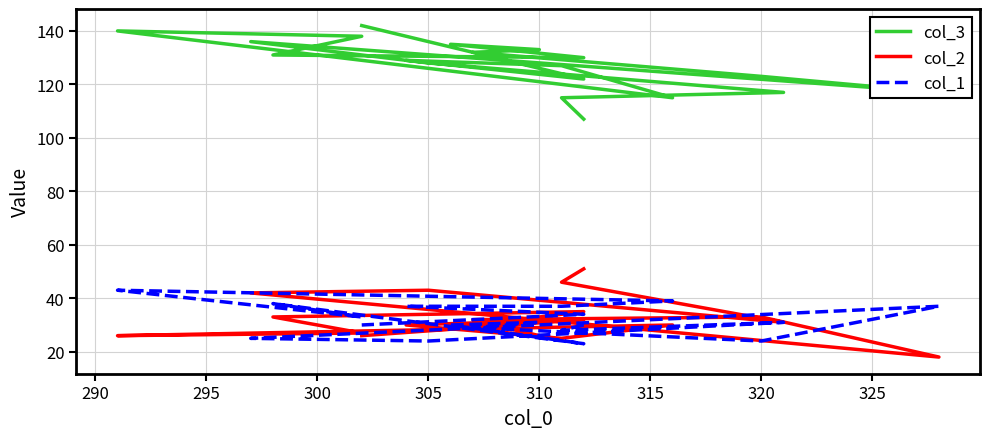

How many lines are shown in the chart?

3